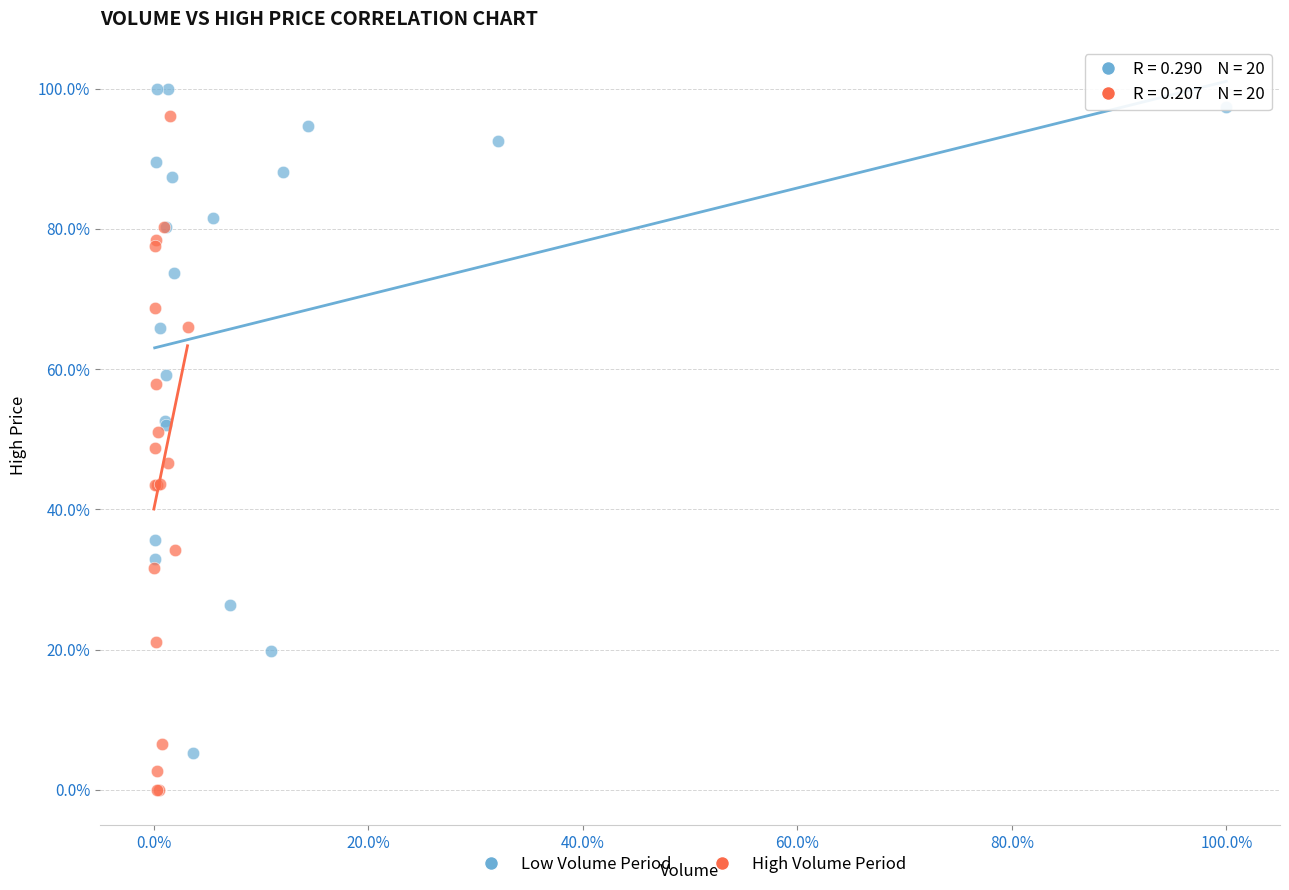

Which series contains the highest Y value?

Low Volume Period